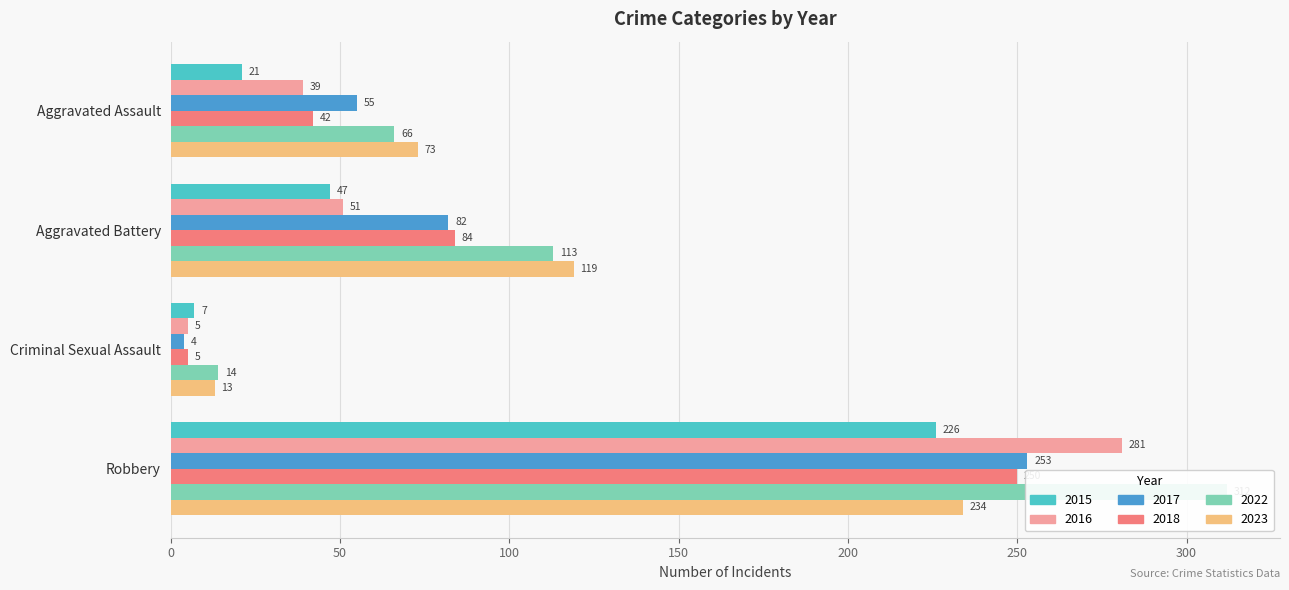

Rank the series by their maximum value, from lowest to highest.

2015, 2023, 2018, 2017, 2016, 2022